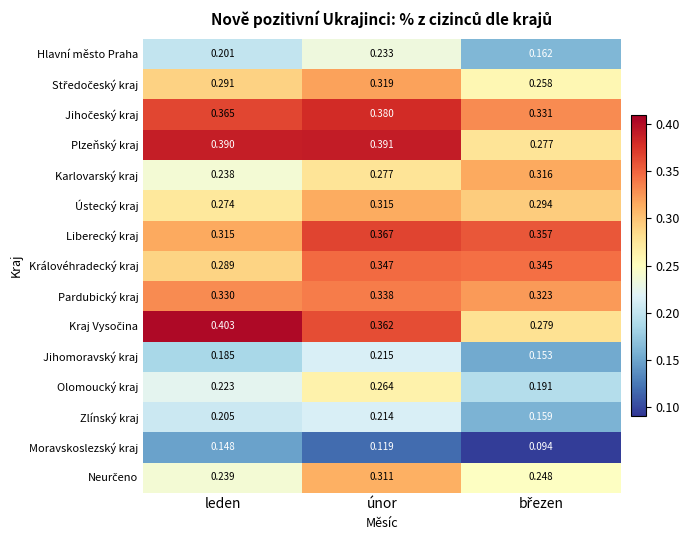

Which category has the highest value in the Plzeňský kraj series?

únor